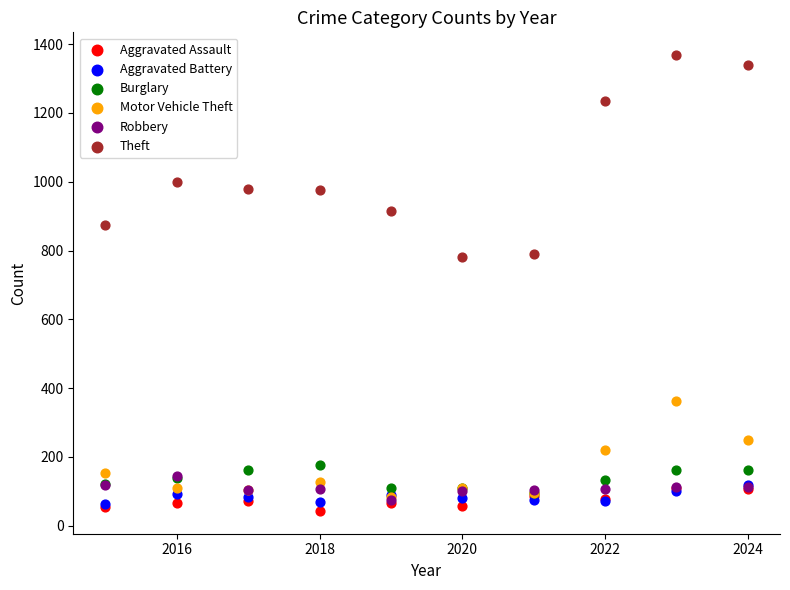

In the Theft series, what Y value is closest to 1075?

999